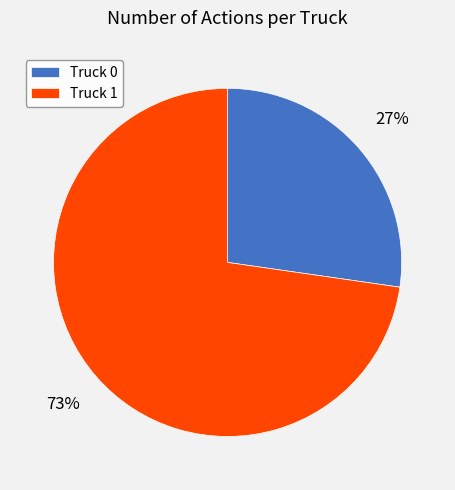

Which slice is the largest?

Truck 1